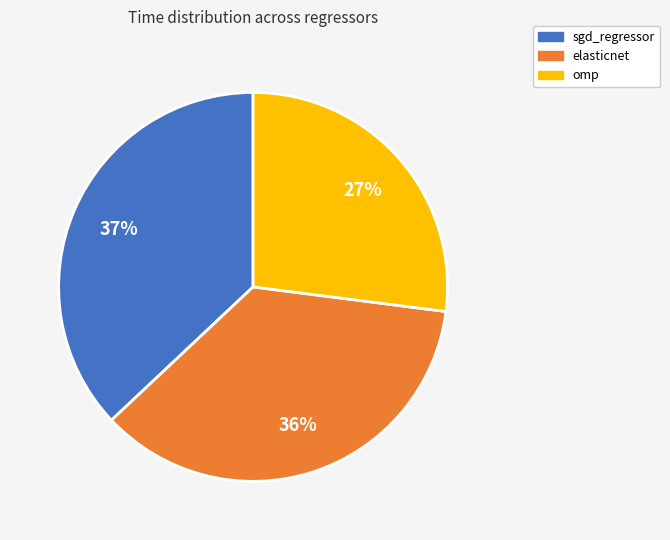

How many segments does this pie chart have?

3